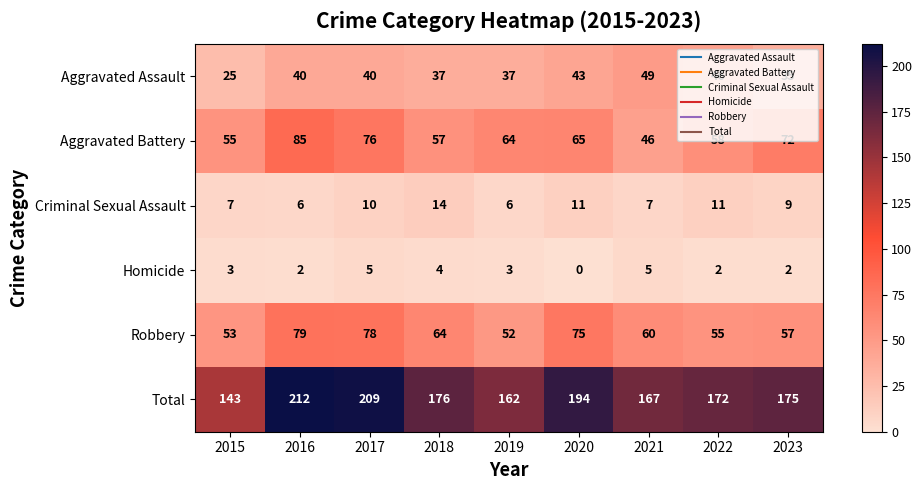

At which label does Robbery first exceed 60?

2016